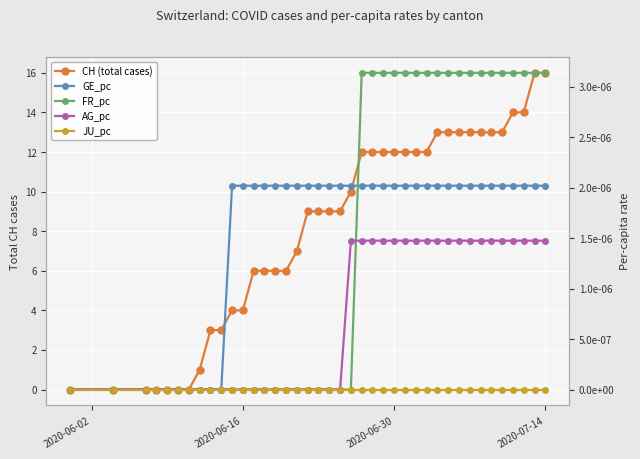

Count the number of categories in the chart.

40